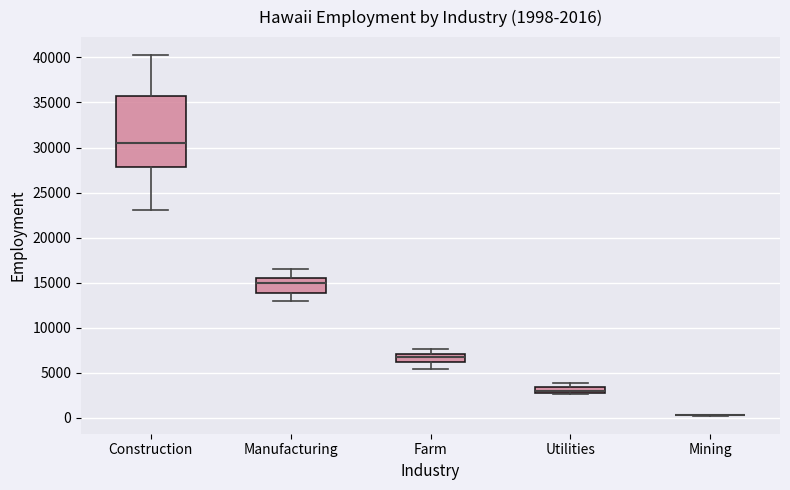

Which box is the tallest, from its lower edge to its upper edge?

Construction